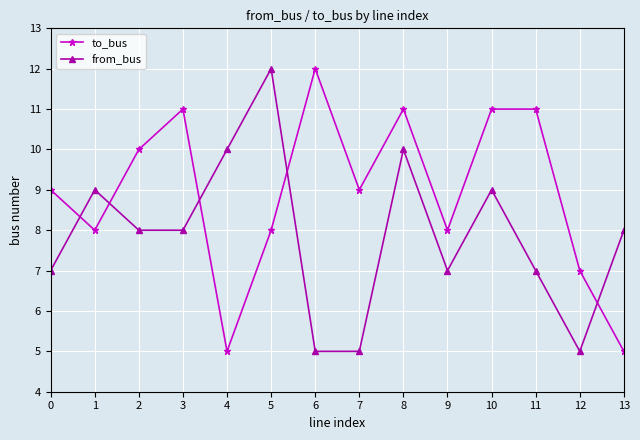

What is the greatest value displayed?

12